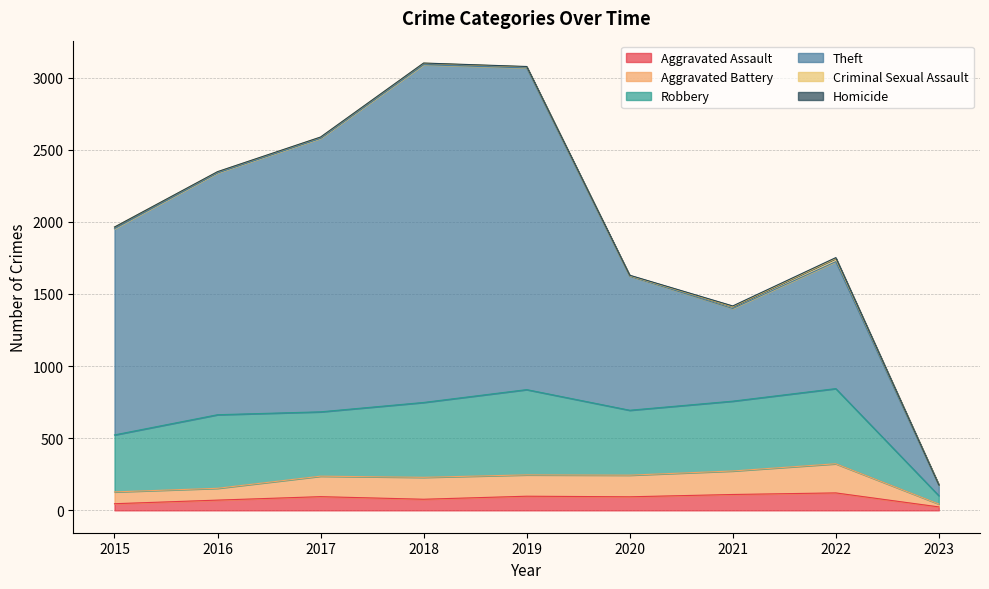

Which series changed the most between 2018 and 2019?

Theft